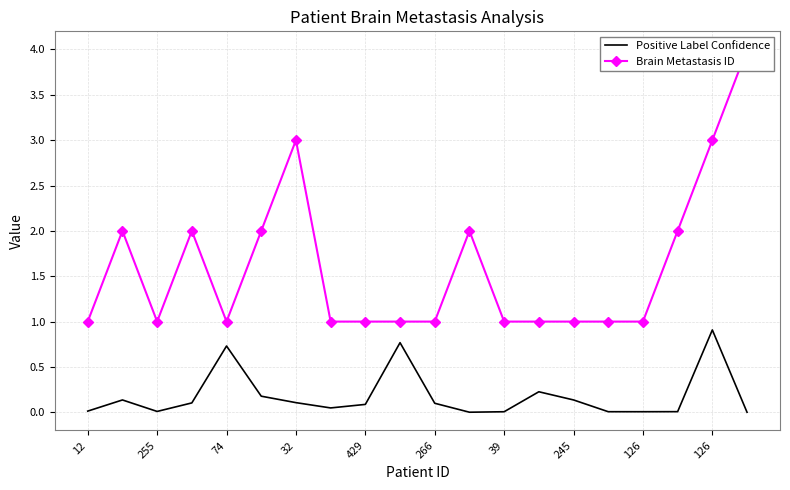

What is the difference between the maximum and minimum values in the Brain Metastasis ID series?

3.0